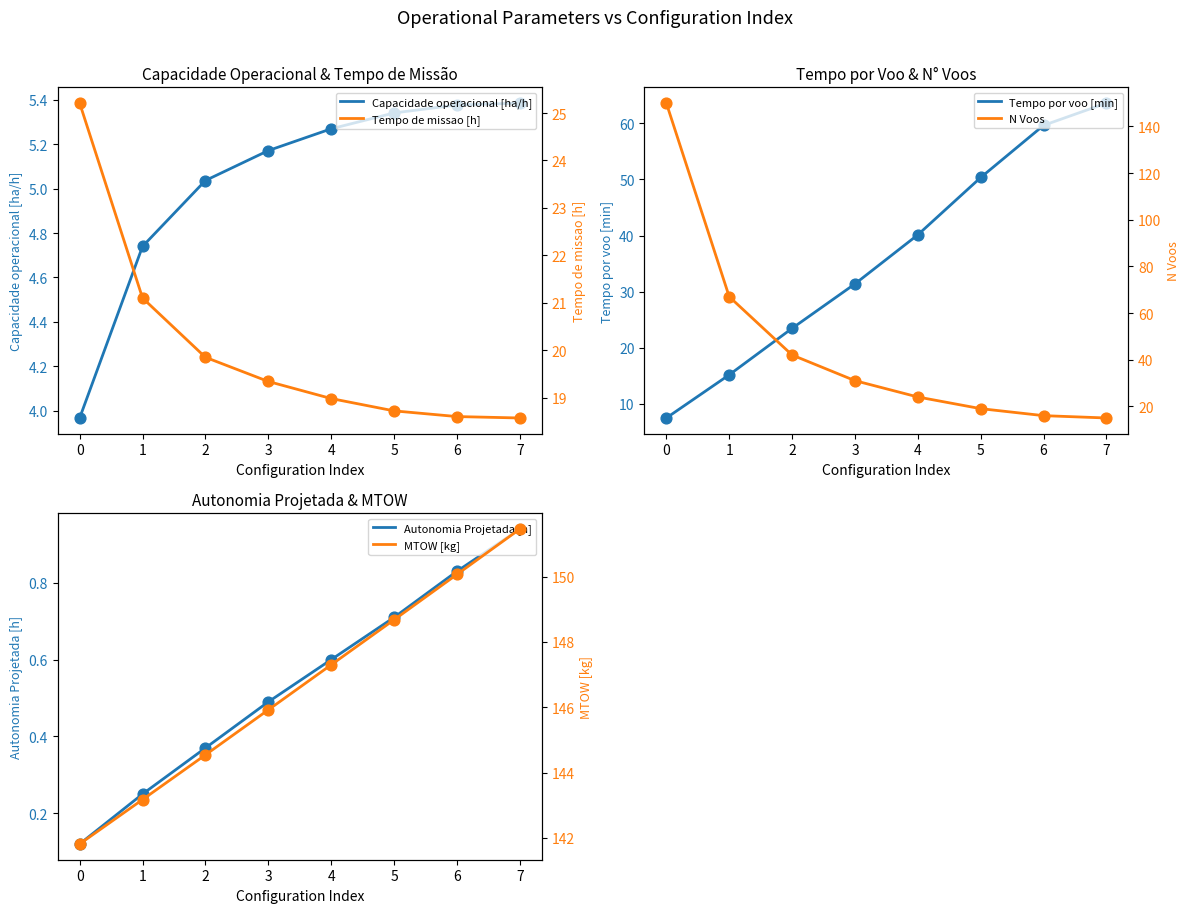

At how many categories does at least one series exceed 26?

8